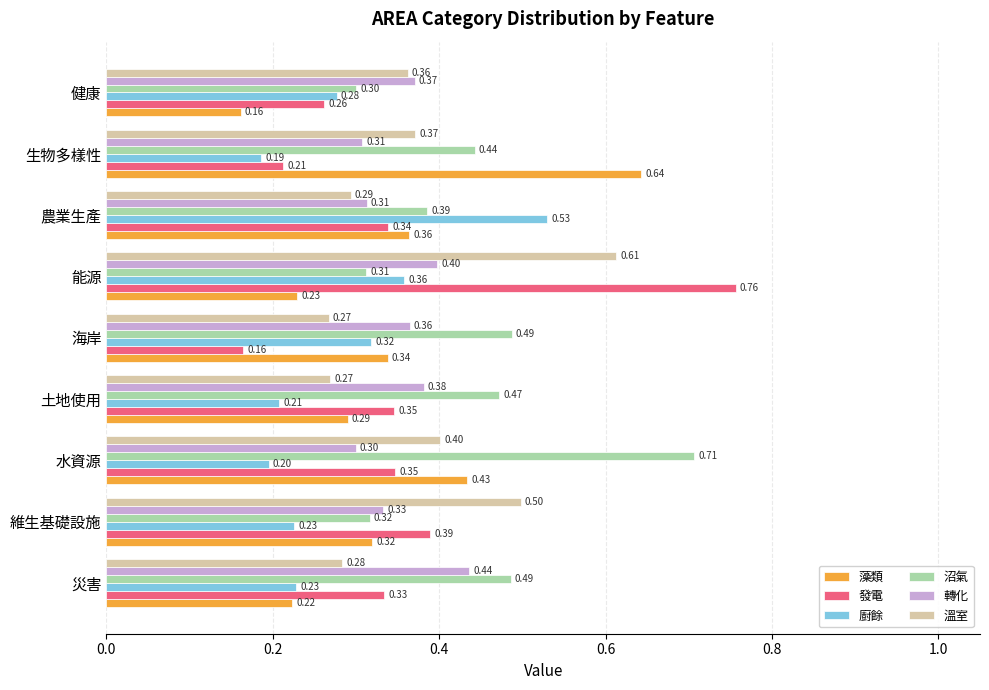

Between 土地使用 and 健康, which series saw the biggest shift?

沼氣